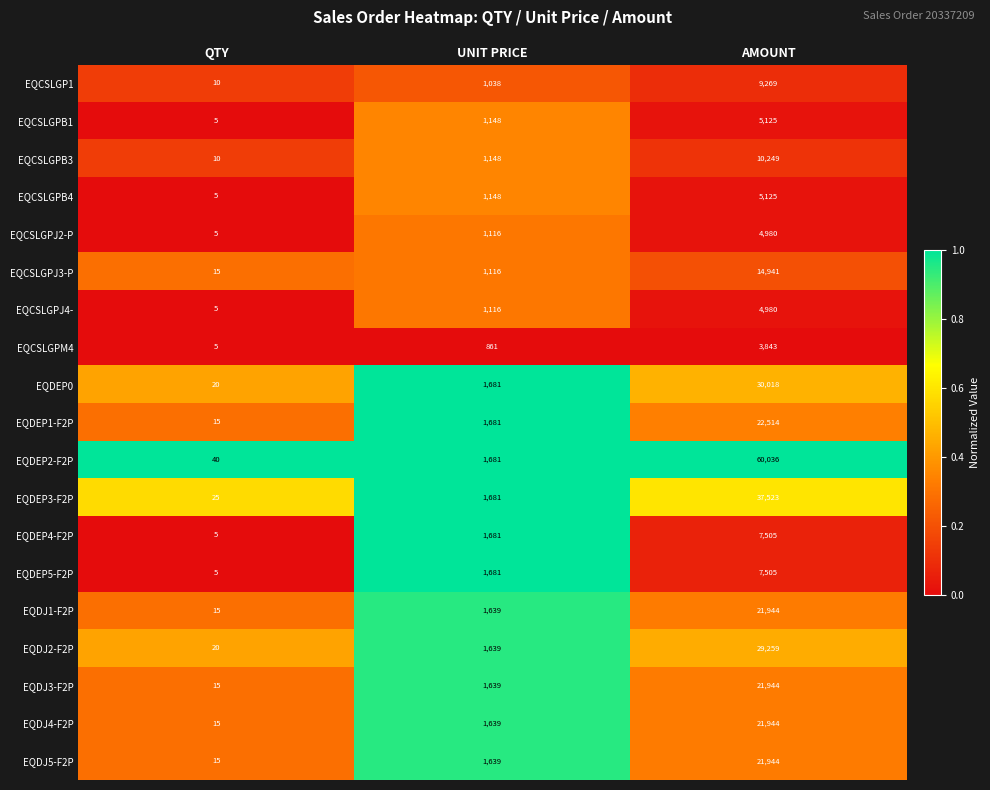

Which label corresponds to the largest value in the chart?

AMOUNT